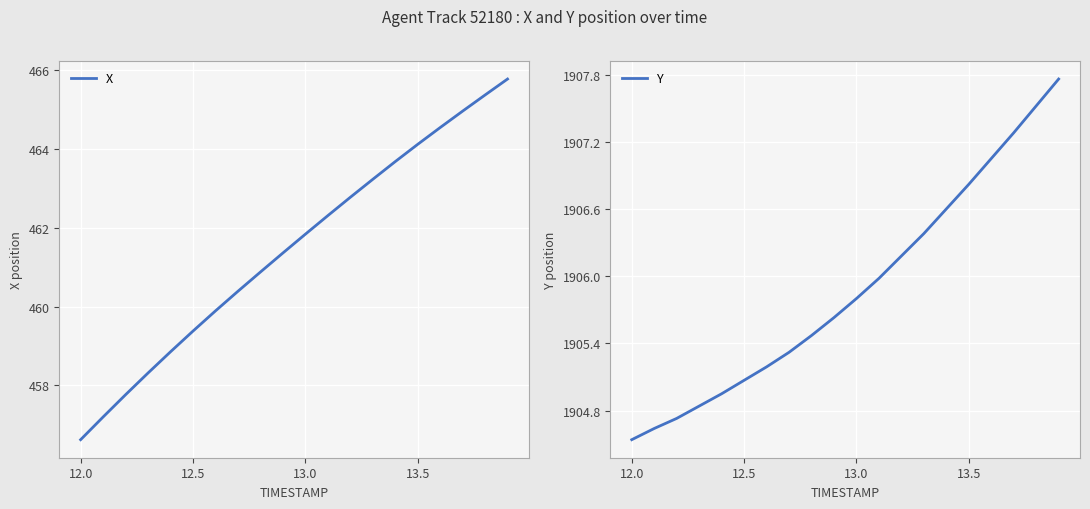

How many lines are shown in the chart?

2